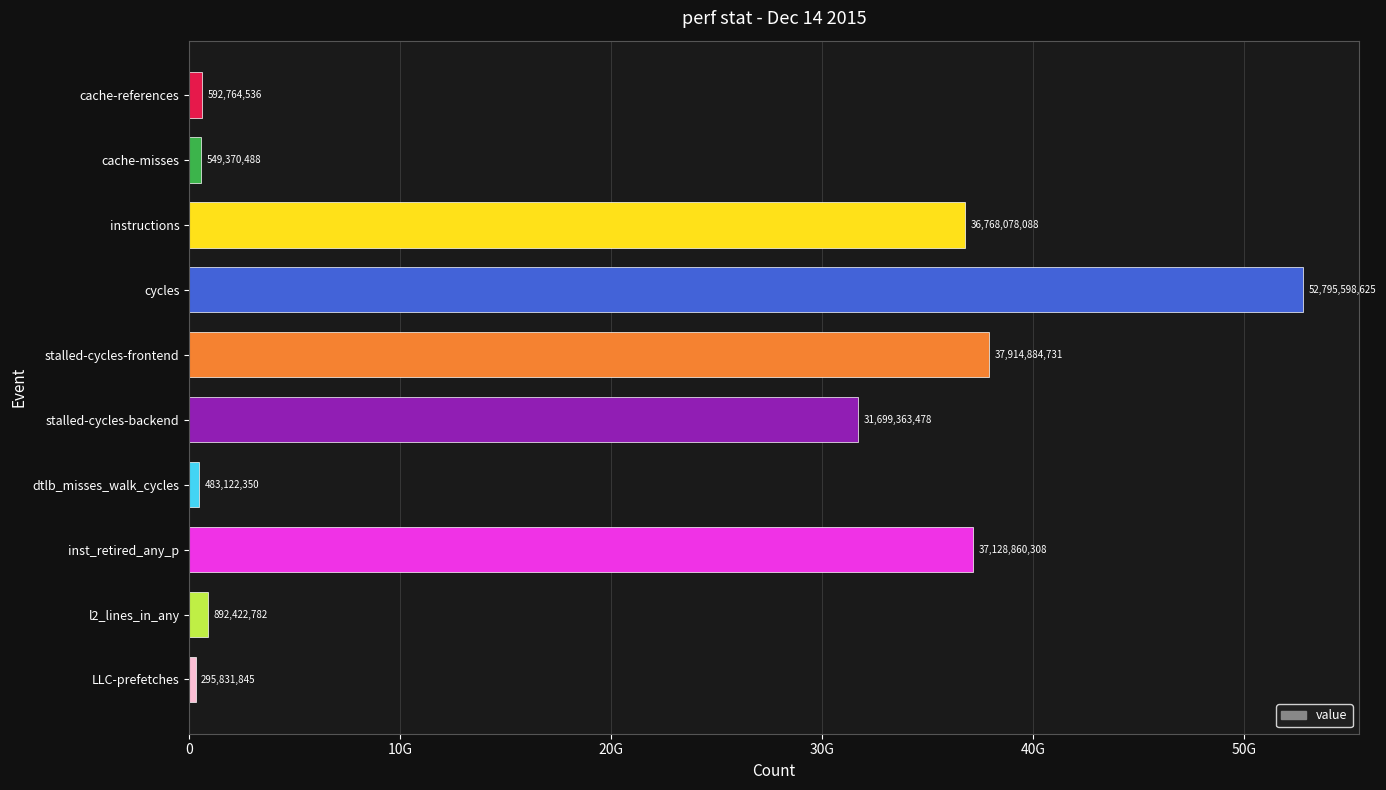

List the labels in order of value, smallest first.

LLC-prefetches, dtlb_misses_walk_cycles, cache-misses, cache-references, l2_lines_in_any, stalled-cycles-backend, instructions, inst_retired_any_p, stalled-cycles-frontend, cycles